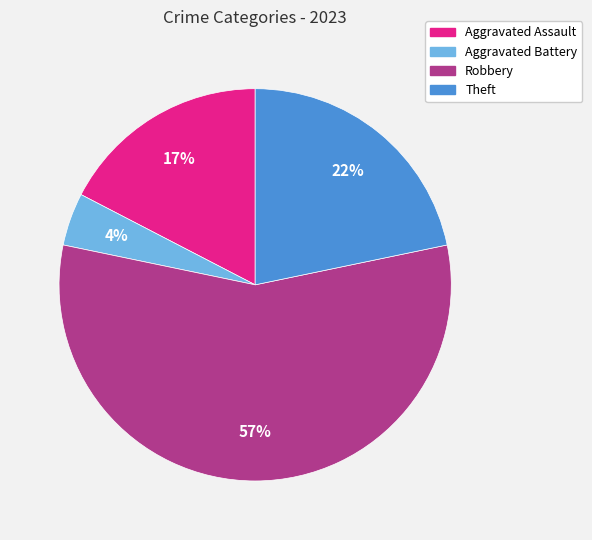

What is the largest slice in the pie chart?

Robbery